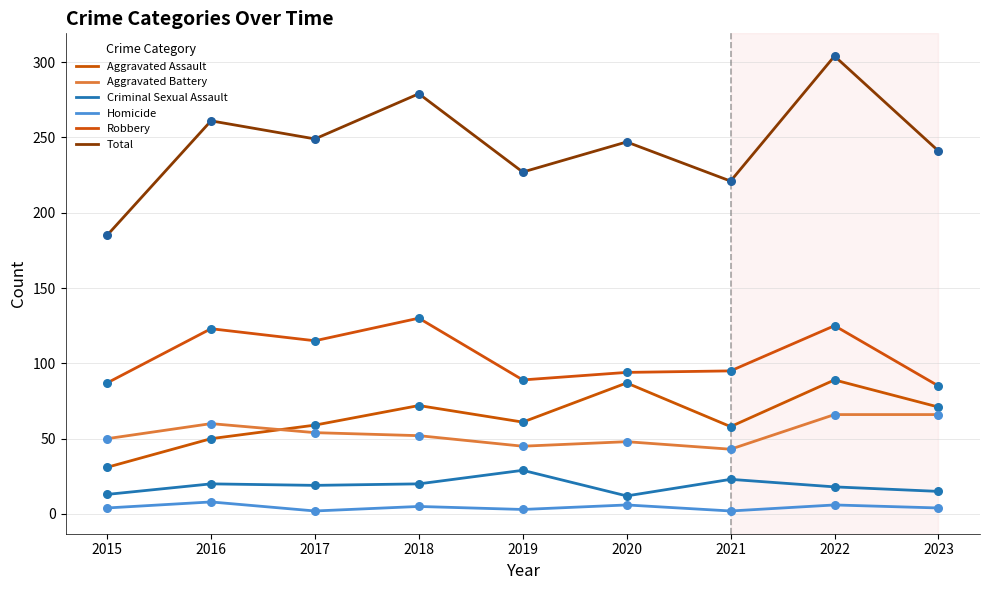

Does the chart have visible grid lines?

Yes